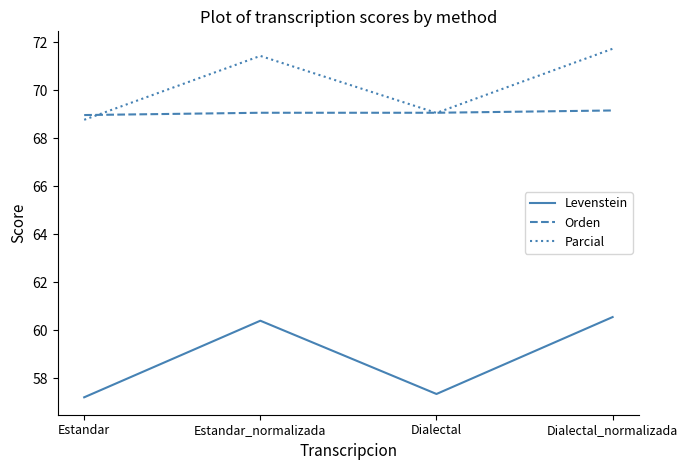

Reading right to left, what are all the values shown in this chart?

Levenstein: 60.6	57.3	60.4	57.2
Orden: 69.2	69.1	69.1	69.0
Parcial: 71.7	69.1	71.4	68.8